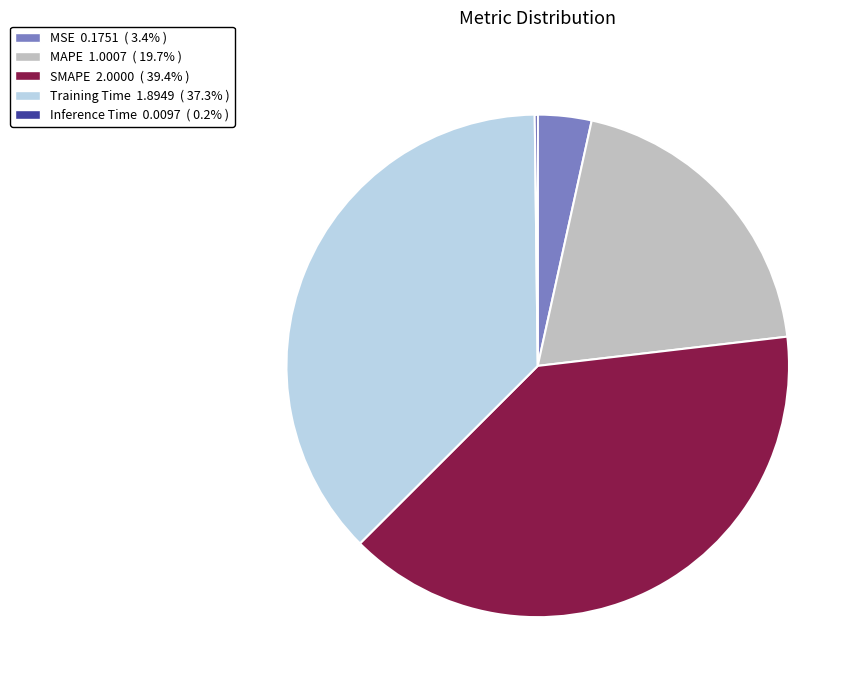

Between SMAPE and Training Time, which is larger?

SMAPE